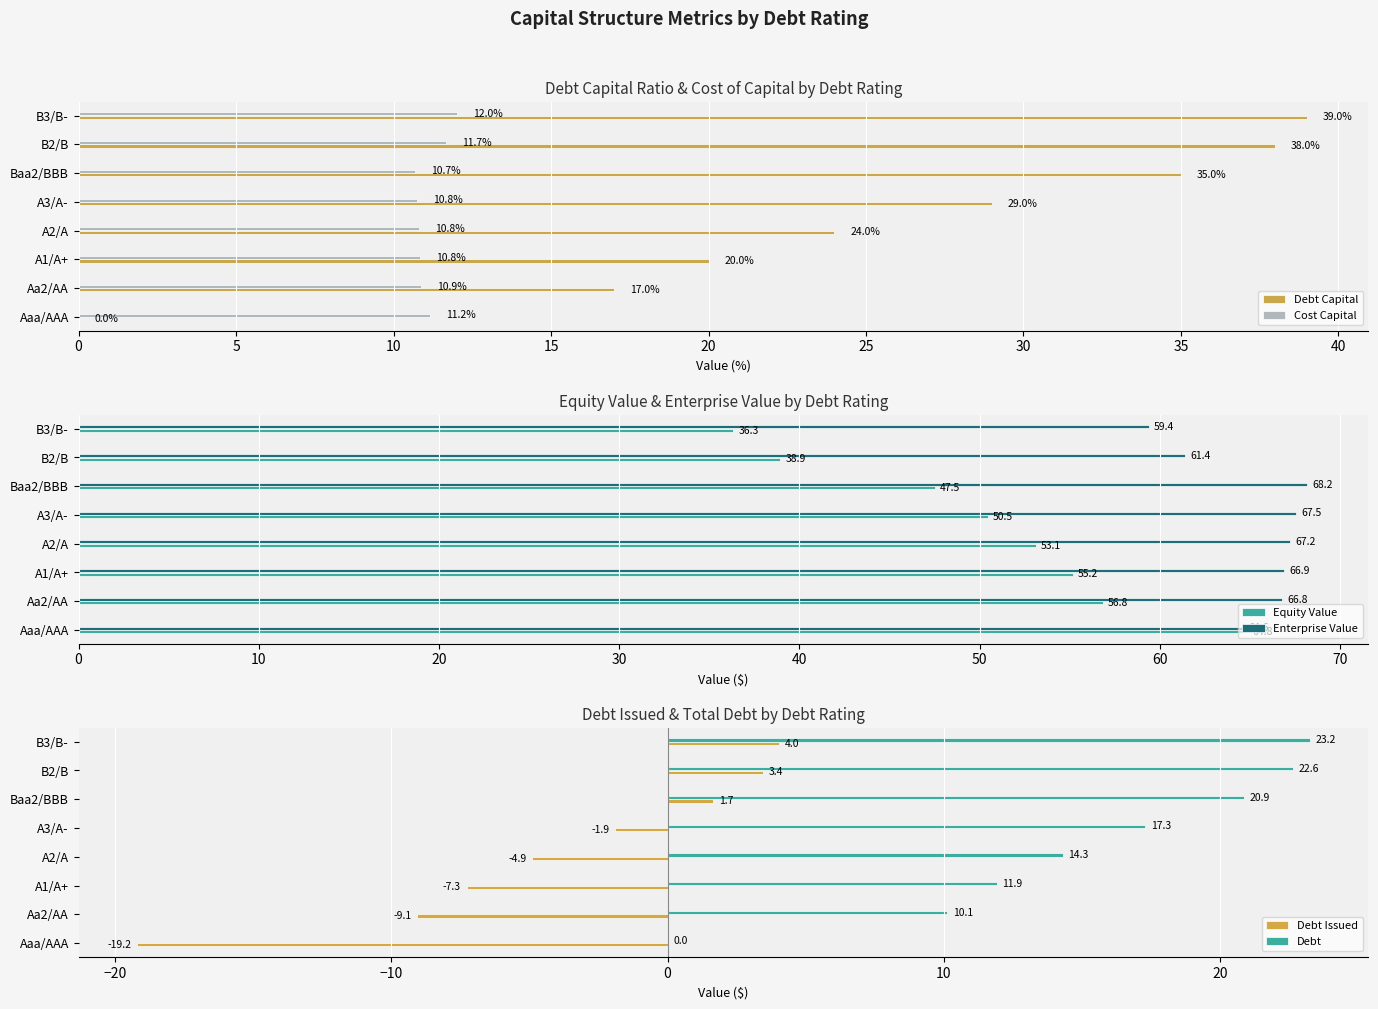

Reading left to right, transcribe all the data shown in this chart.

Debt Capital: 0.0	17.0	20.0	24.0	29.0	35.0	38.0	39.0
Cost Capital: 11.2	10.9	10.8	10.8	10.8	10.7	11.7	12.0
Equity Value: 64.8	56.8	55.2	53.1	50.5	47.5	38.9	36.3
Enterprise Value: 64.6	66.8	66.9	67.2	67.5	68.2	61.4	59.4
Debt Issued: -19.2	-9.1	-7.3	-4.9	-1.9	1.7	3.4	4.0
Debt: 0.0	10.1	11.9	14.3	17.3	20.9	22.6	23.2